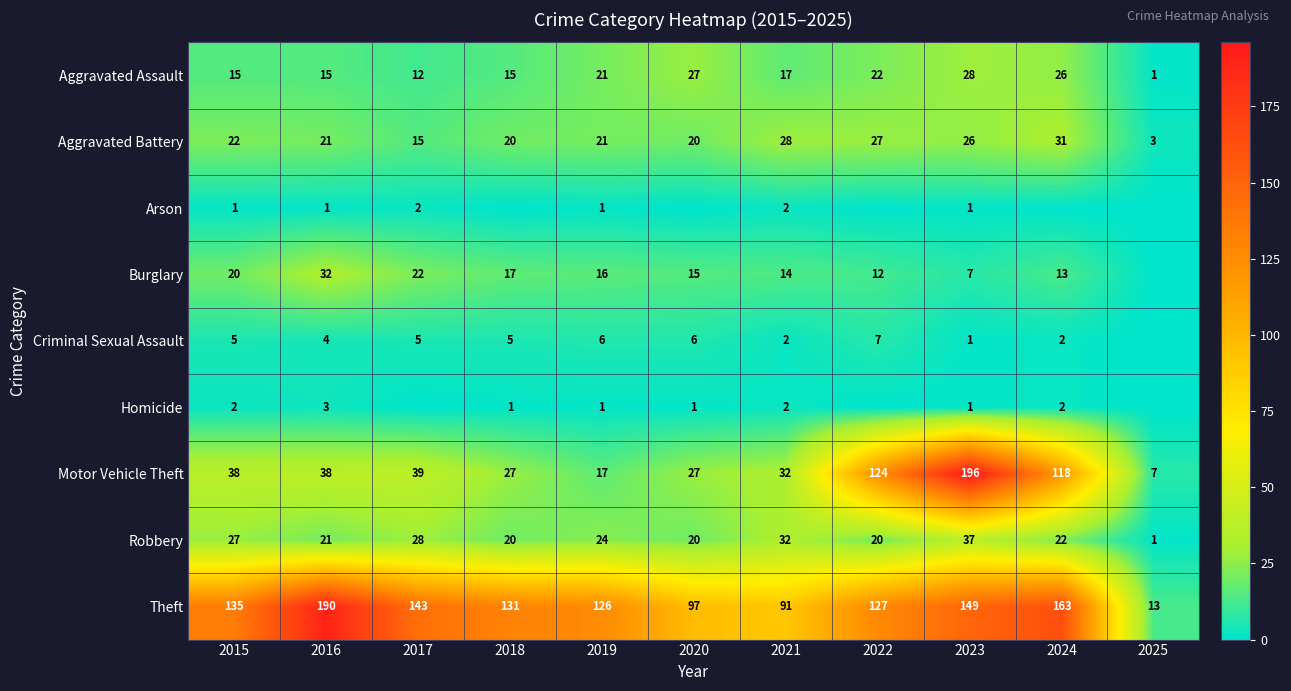

How many values in the Theft series are below 131?

5